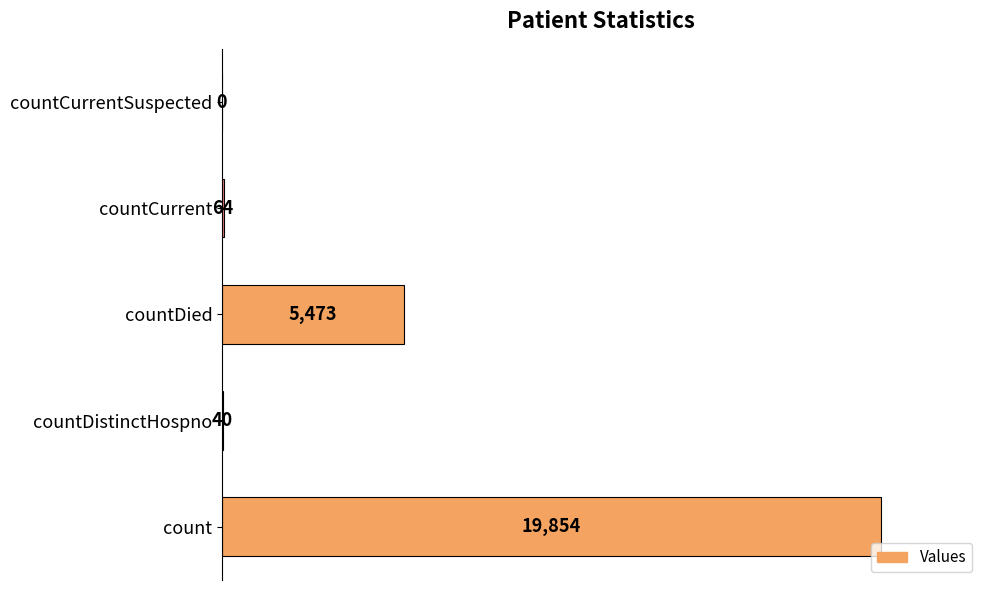

What is the approximate value at countDistinctHospno, to the nearest 10?

40